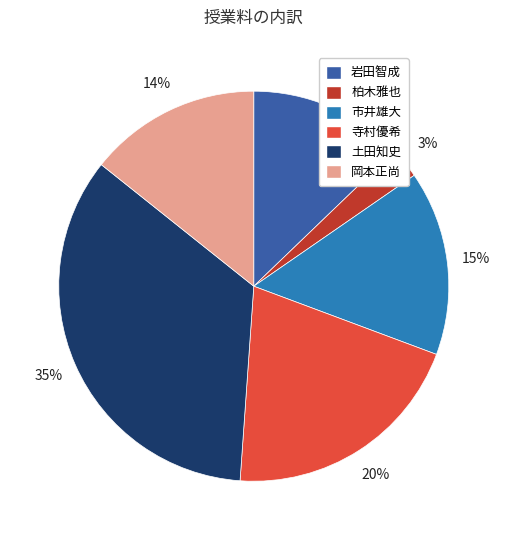

To the nearest percent, what percentage of the pie is 柏木雅也?

3%